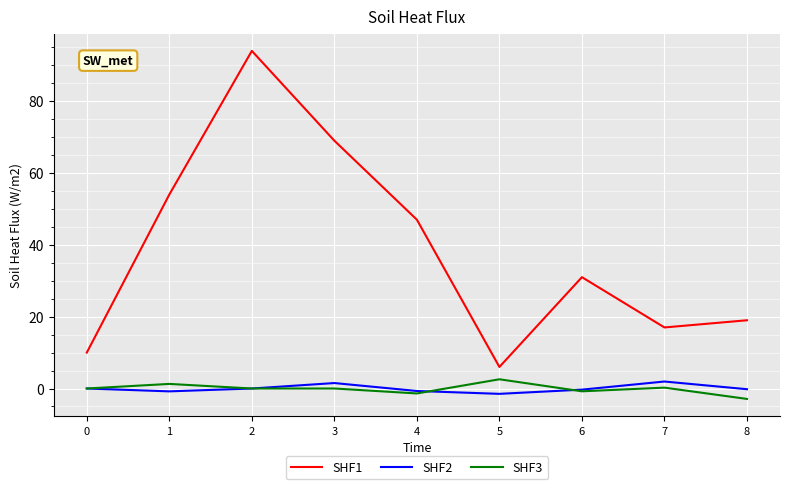

What is the difference between the second highest and minimum values in the SHF1 series?

63.0